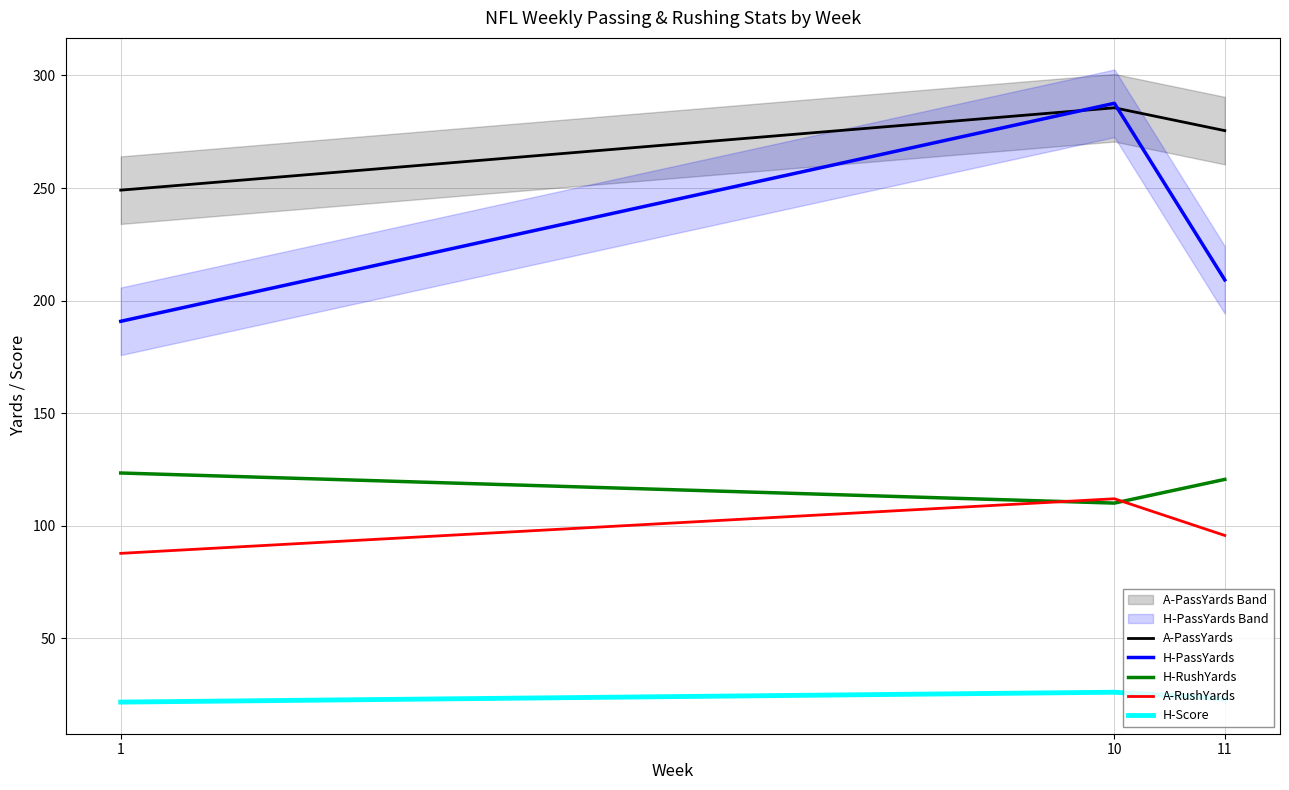

Does the chart display data point markers on the line(s)?

No